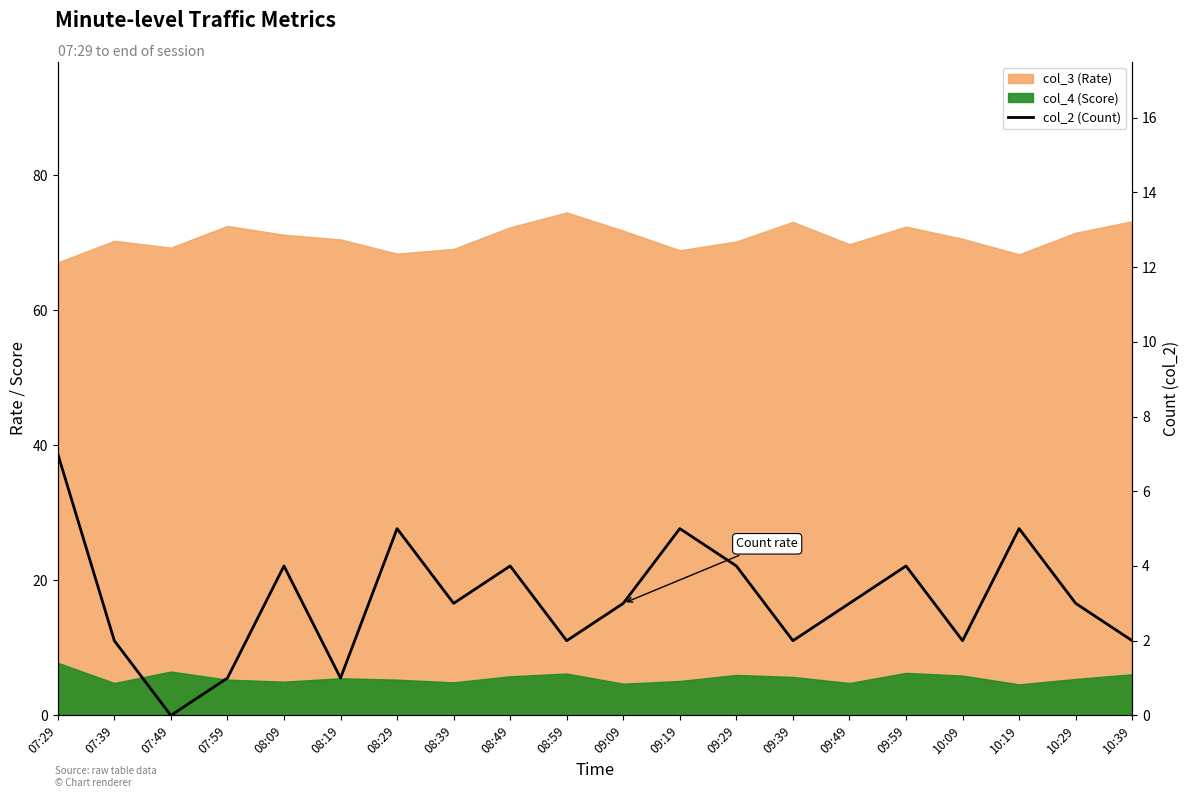

What is the sum of the values at 08:19 and 10:19?

6